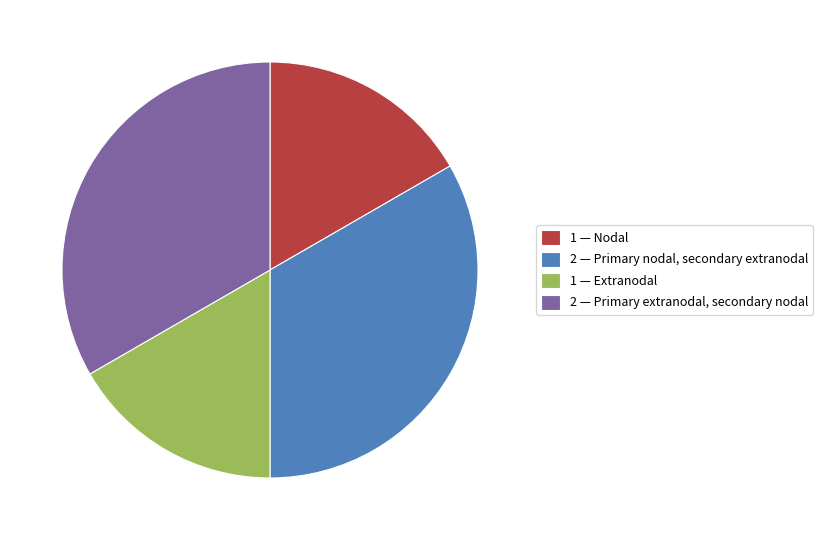

Is it true that 1 — Extranodal is 7% of the pie?

False